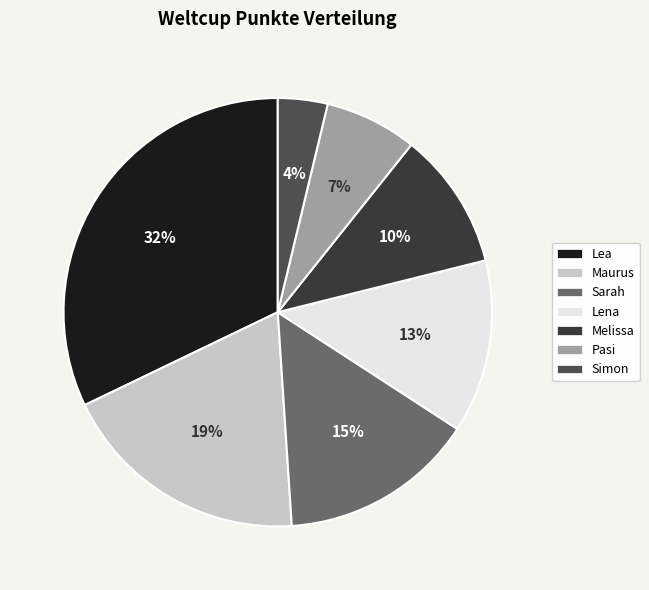

The Simon slice represents 4% of the pie. True or false?

True